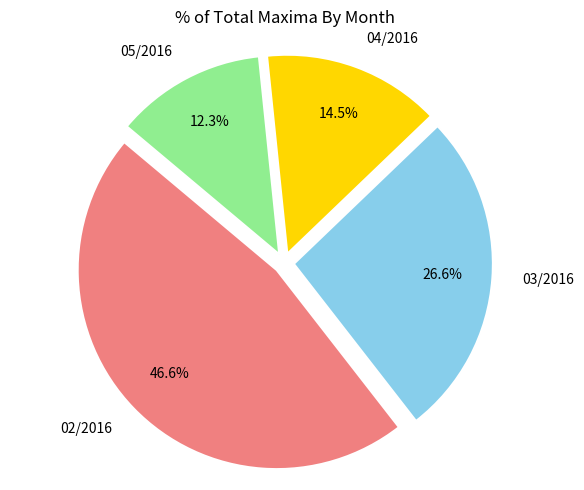

Rank the categories by value from lowest to highest.

05/2016, 04/2016, 03/2016, 02/2016